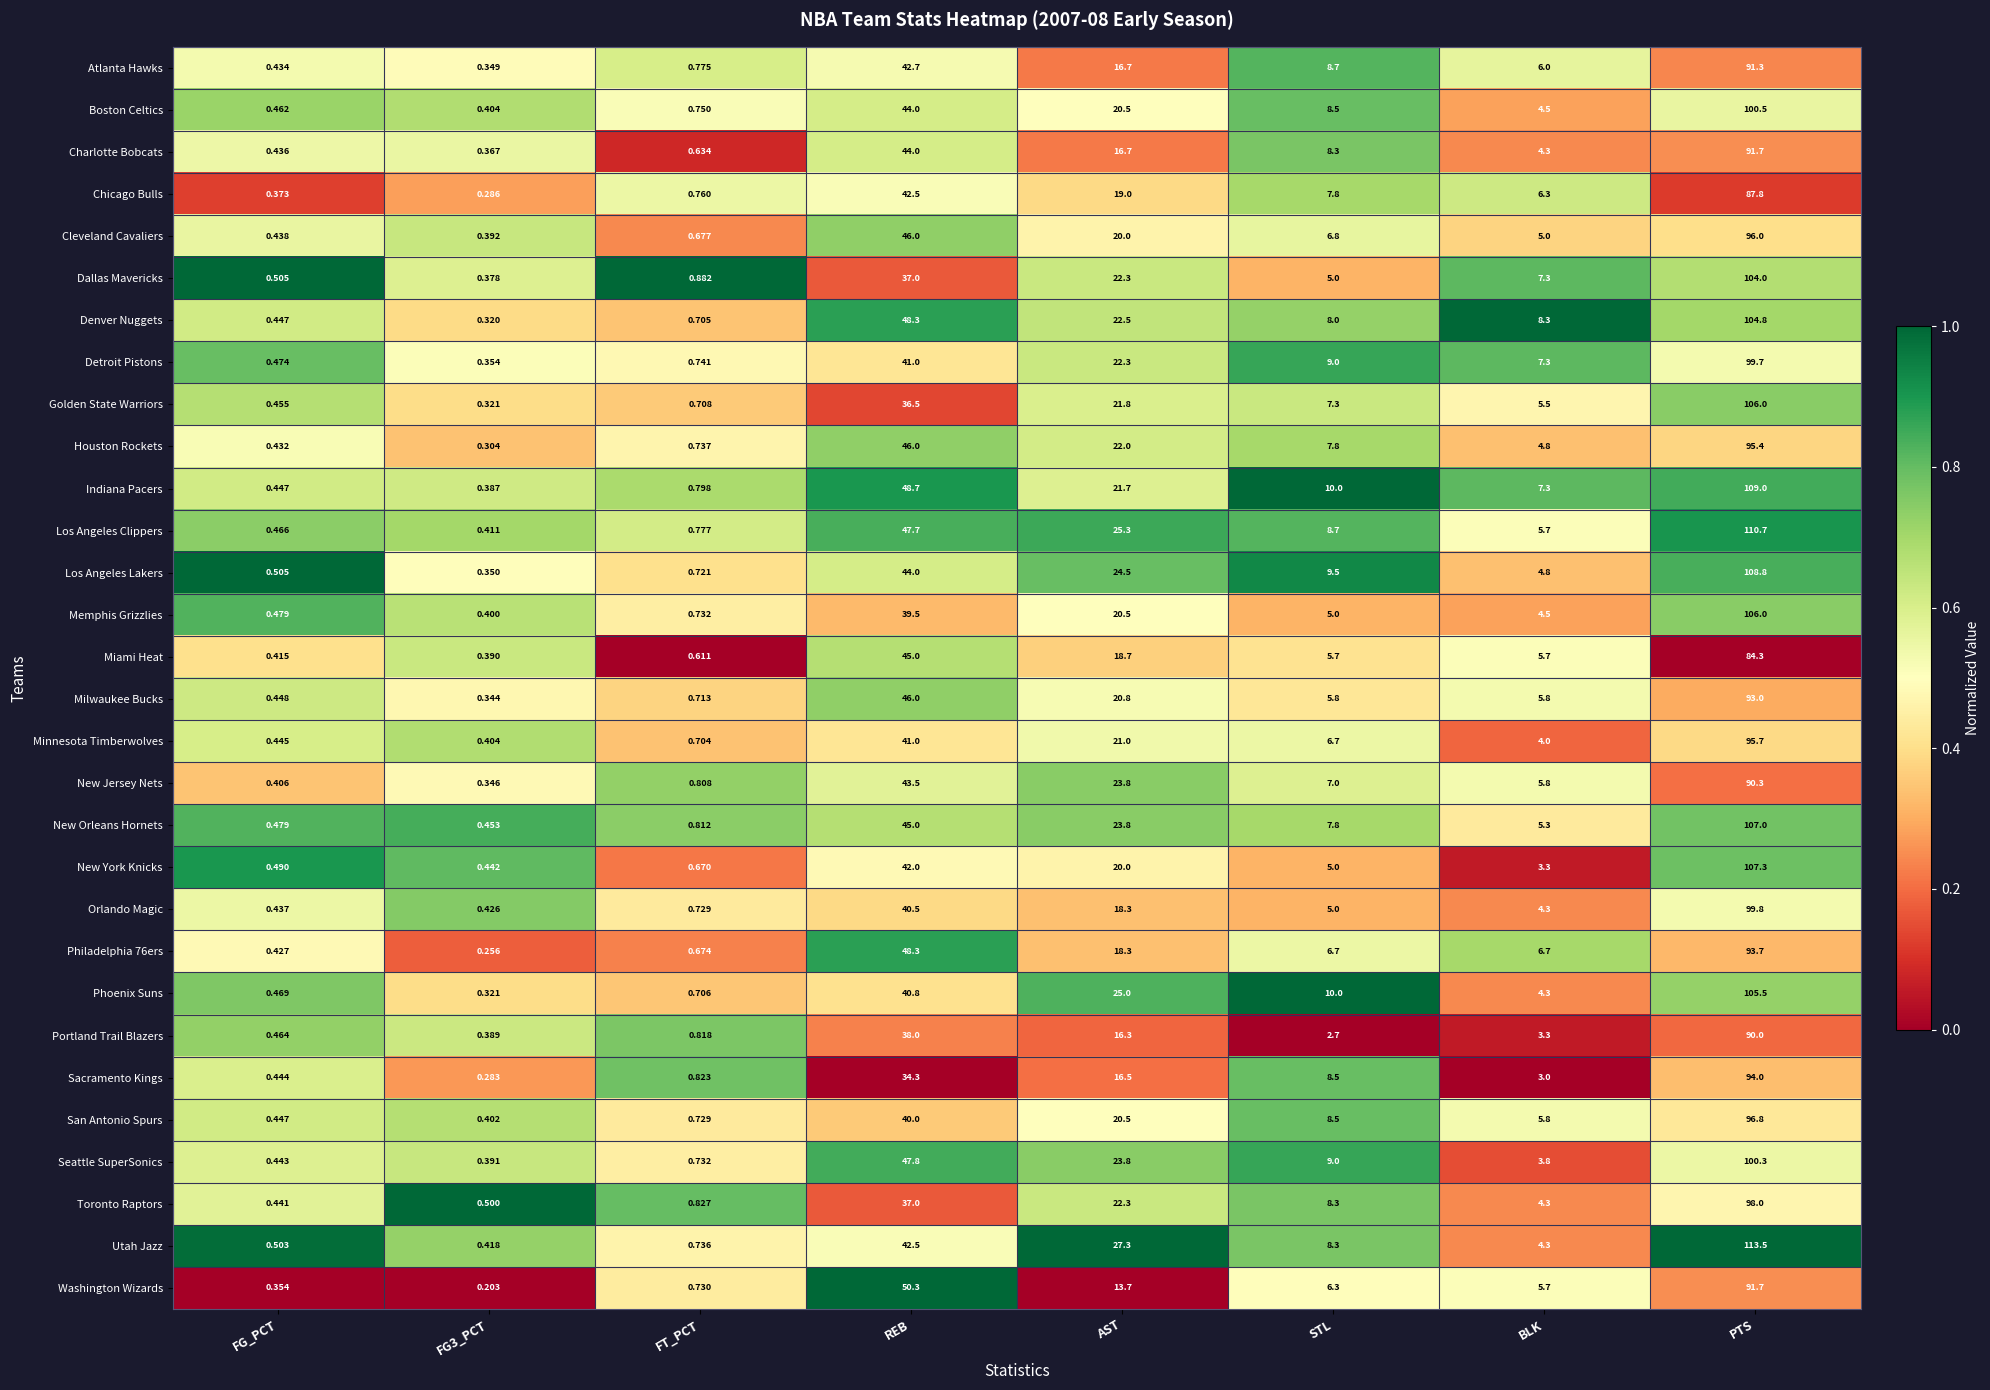

Which series has the largest total across all categories?

Los Angeles Clippers